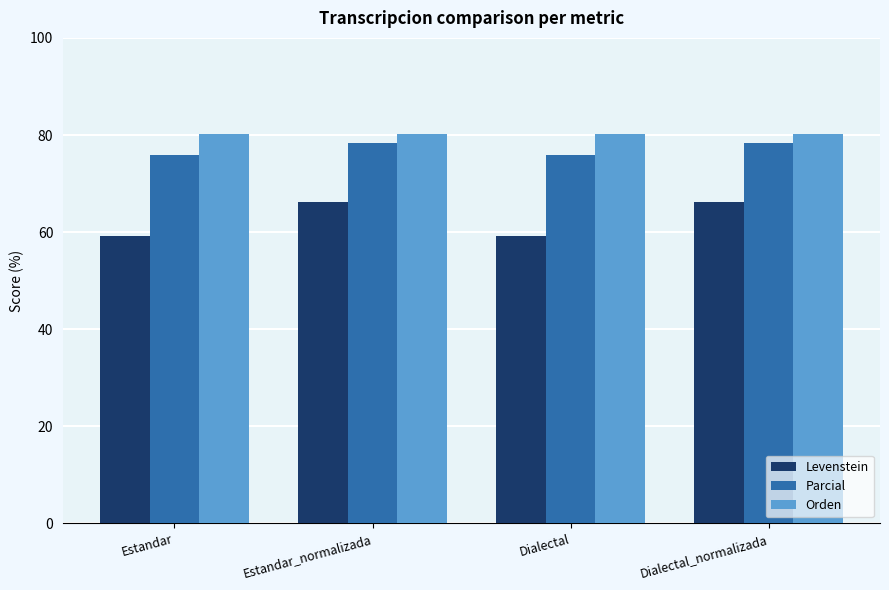

The value of Orden at Dialectal_normalizada is 80.2. True or false?

True